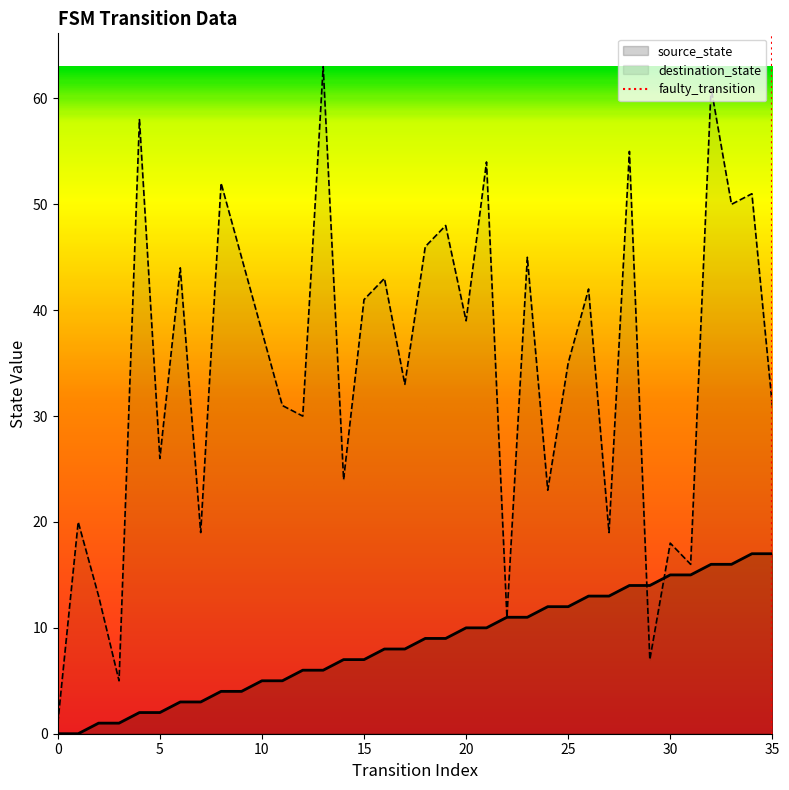

True or false: destination_state and source_state cross at least once.

True